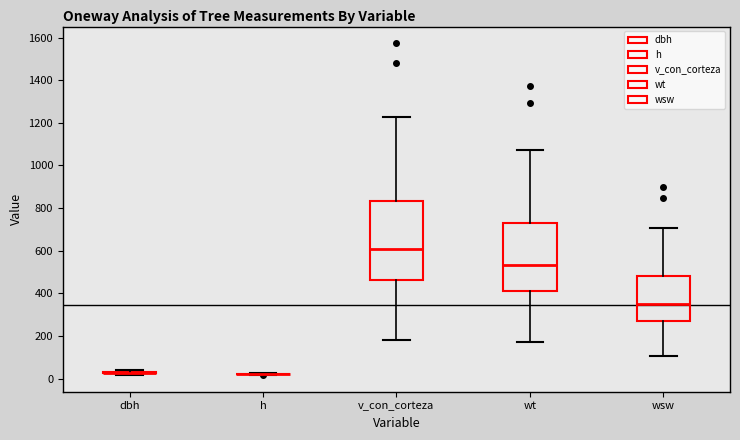

Reading left to right, read every box against the y-axis: the position of its median line, the range the box covers, and the ends of its whiskers. The values are not printed on the chart, so give them approximately, as read against the axis.

dbh: box collapsed to a line at 20, whiskers 20 to 40
h: box collapsed to a line at 20, whiskers 20 to 20
v_con_corteza: median 600, box 460 to 840, whiskers 180 to 1220
wt: median 540, box 400 to 740, whiskers 180 to 1080
wsw: median 360, box 260 to 480, whiskers 100 to 700